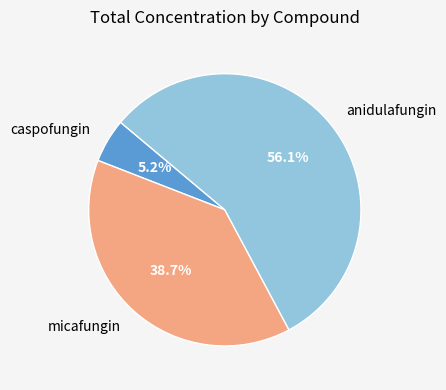

To the nearest percent, what is the difference between the largest and smallest slice percentages?

51%